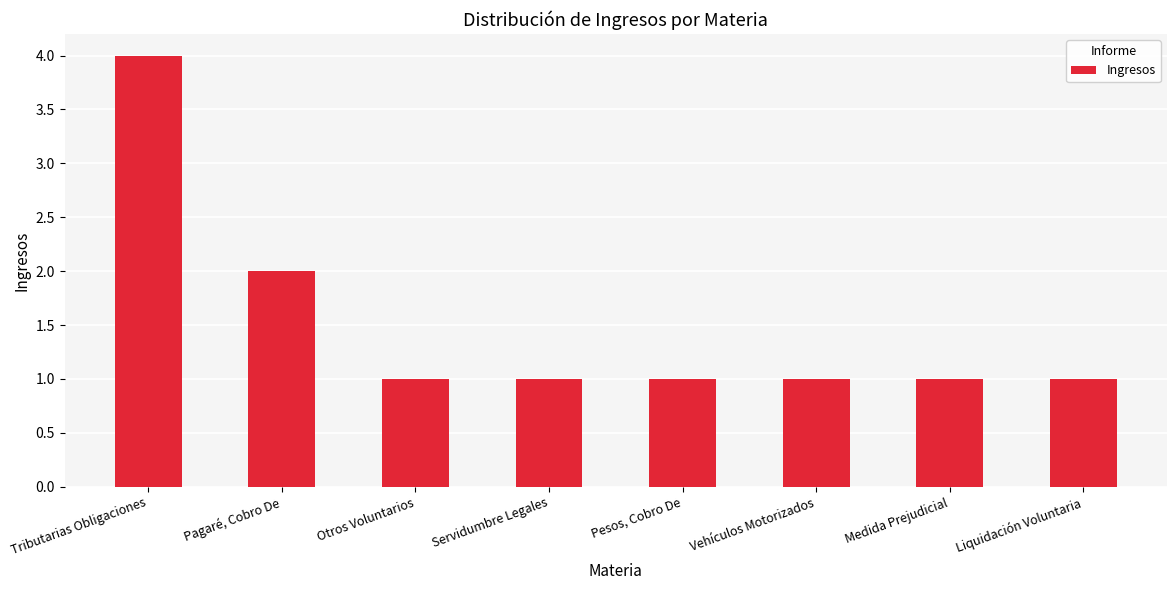

True or false: the data shows 2 at Medida Prejudicial.

False